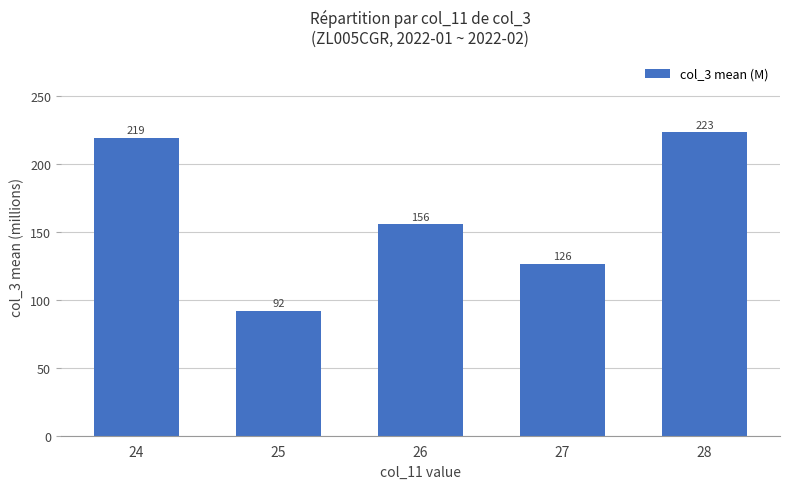

Which label corresponds to the largest value in the chart?

28